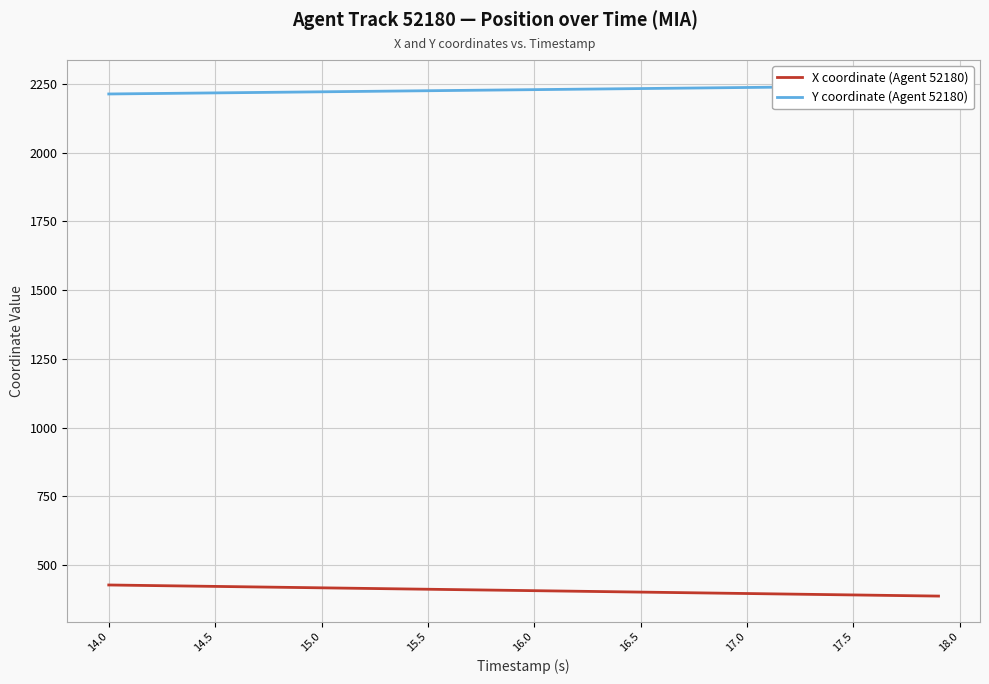

What is the minimum value for X coordinate (Agent 52180)?

387.4